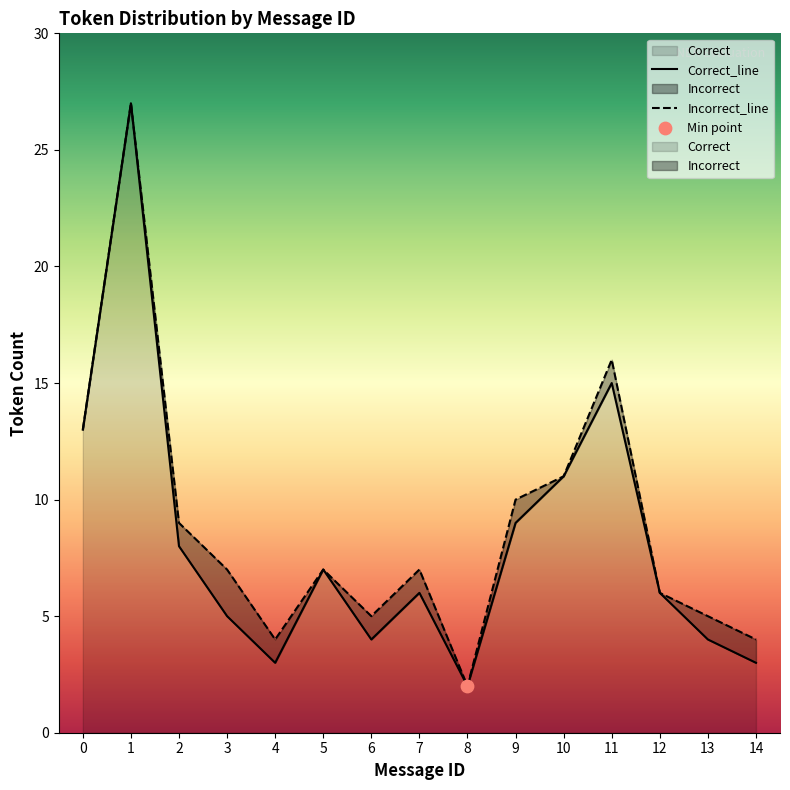

Which series has the largest total across all categories?

Incorrect_line